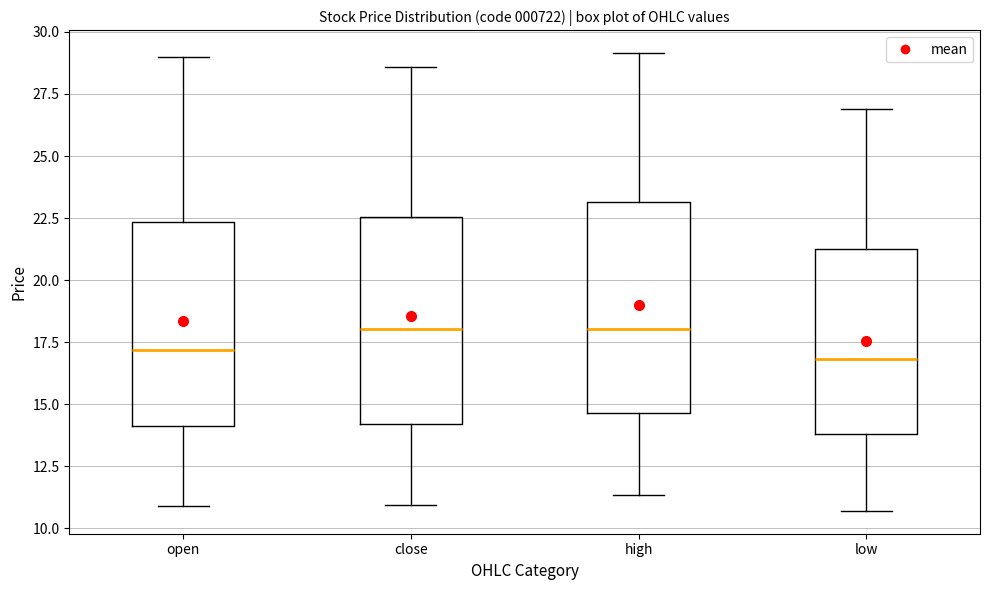

Where is the lower edge of the box for open on the y-axis? The values are not printed on the chart, so give them approximately, as read against the axis.

14.0